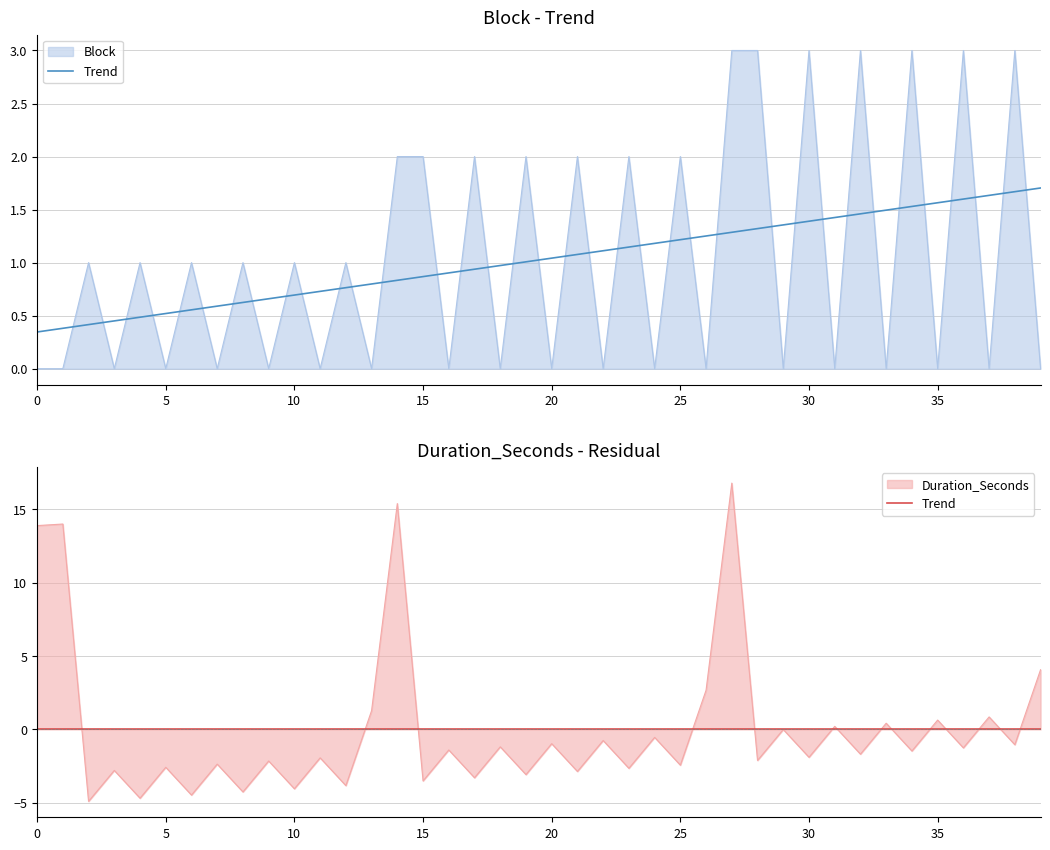

What is the difference between the second highest and second lowest values?

3